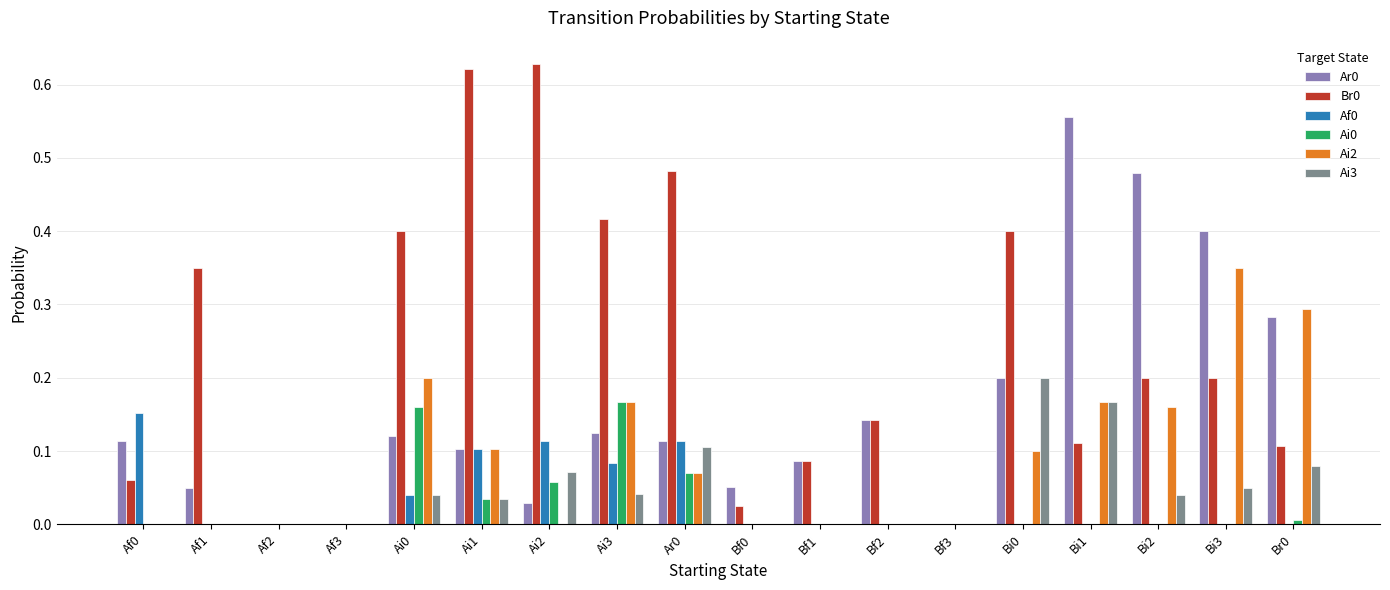

Is it true that Ai0 equals 0.0 at Bi1?

True